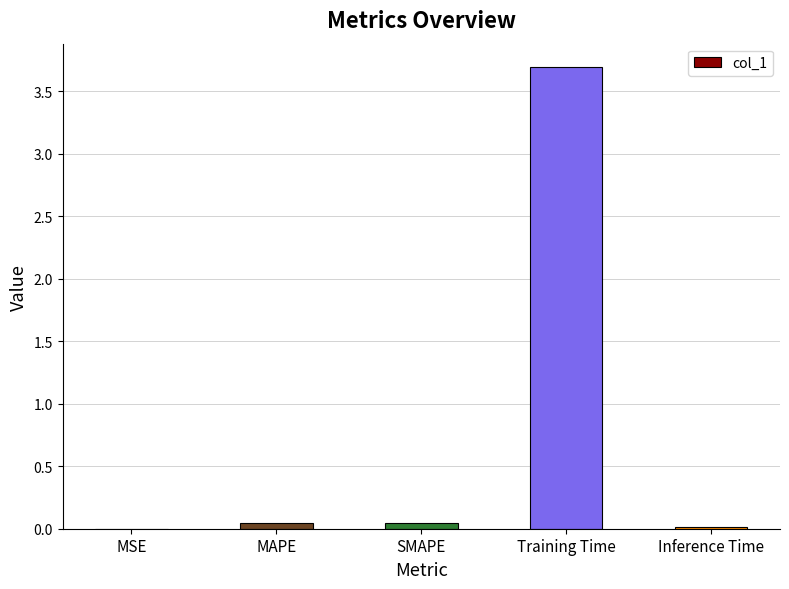

How many categories are shown in the chart?

5